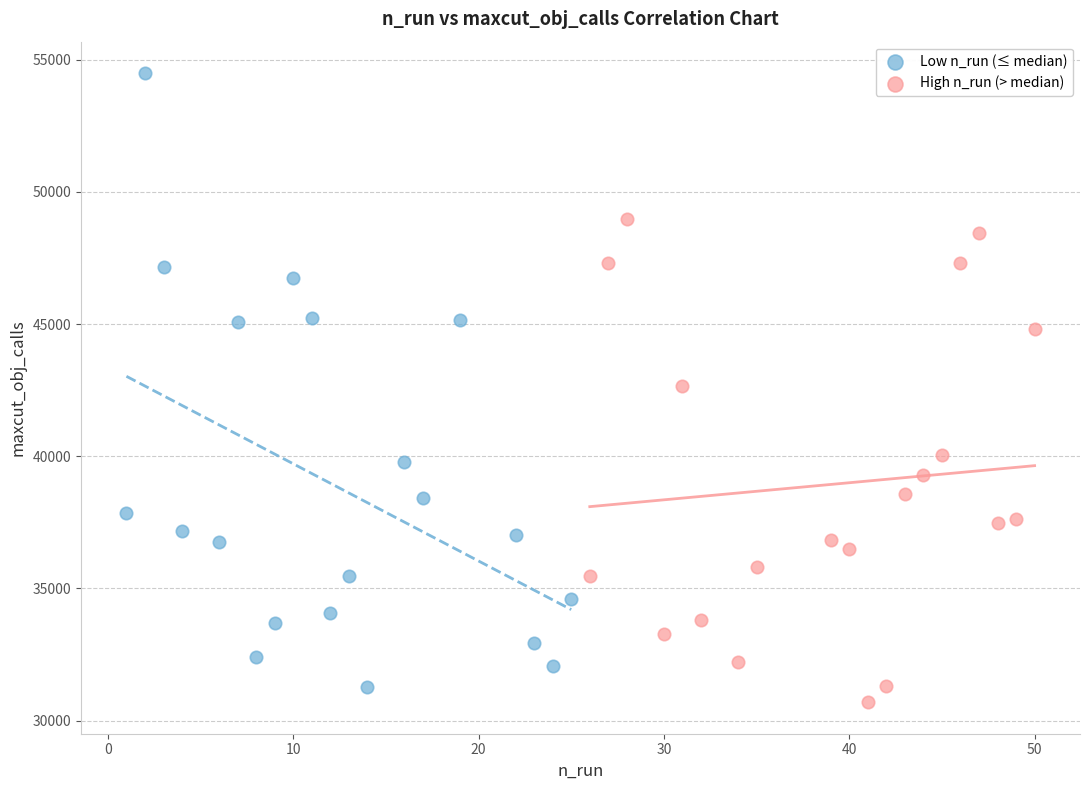

Which series reaches the maximum Y coordinate?

Low n_run (≤ median)